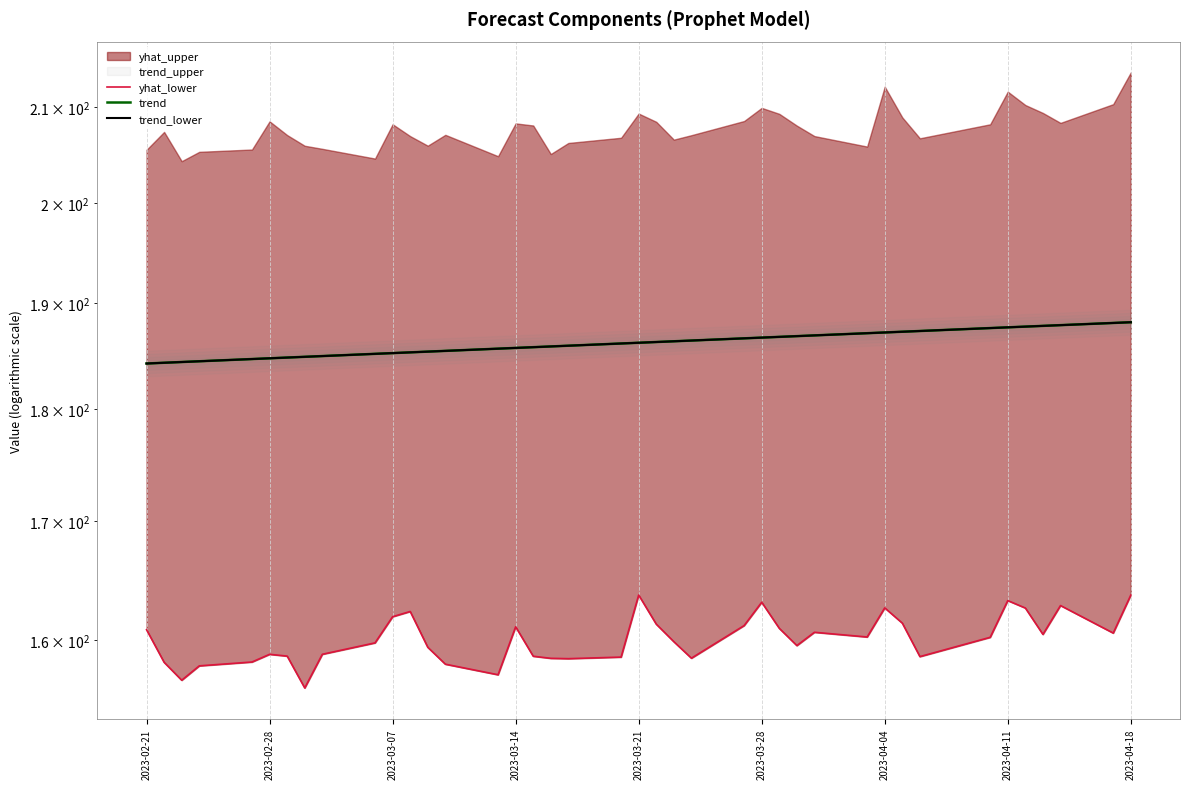

Where does the yhat_lower series first go above 160?

2023-02-21